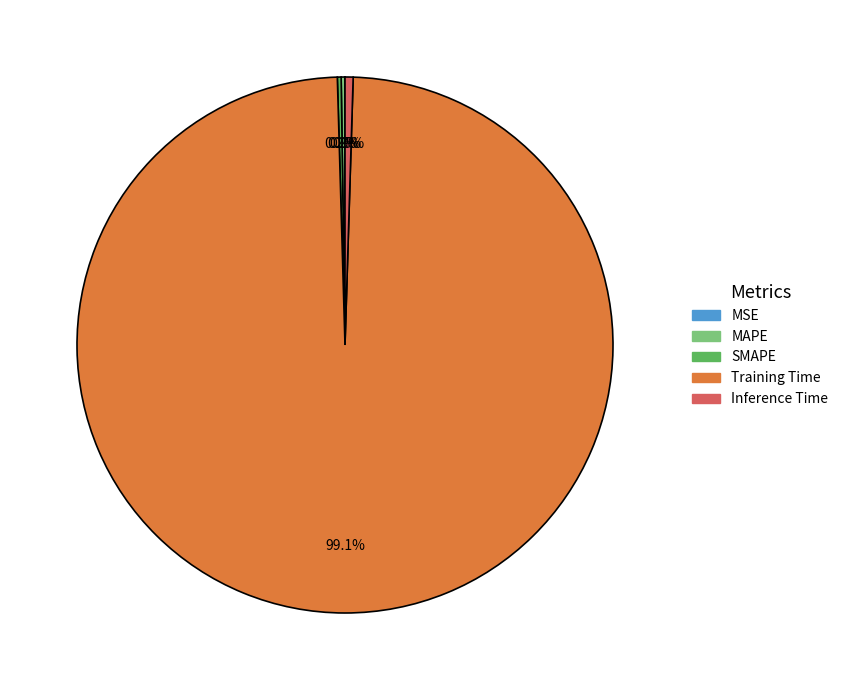

What is the largest slice in the pie chart?

Training Time